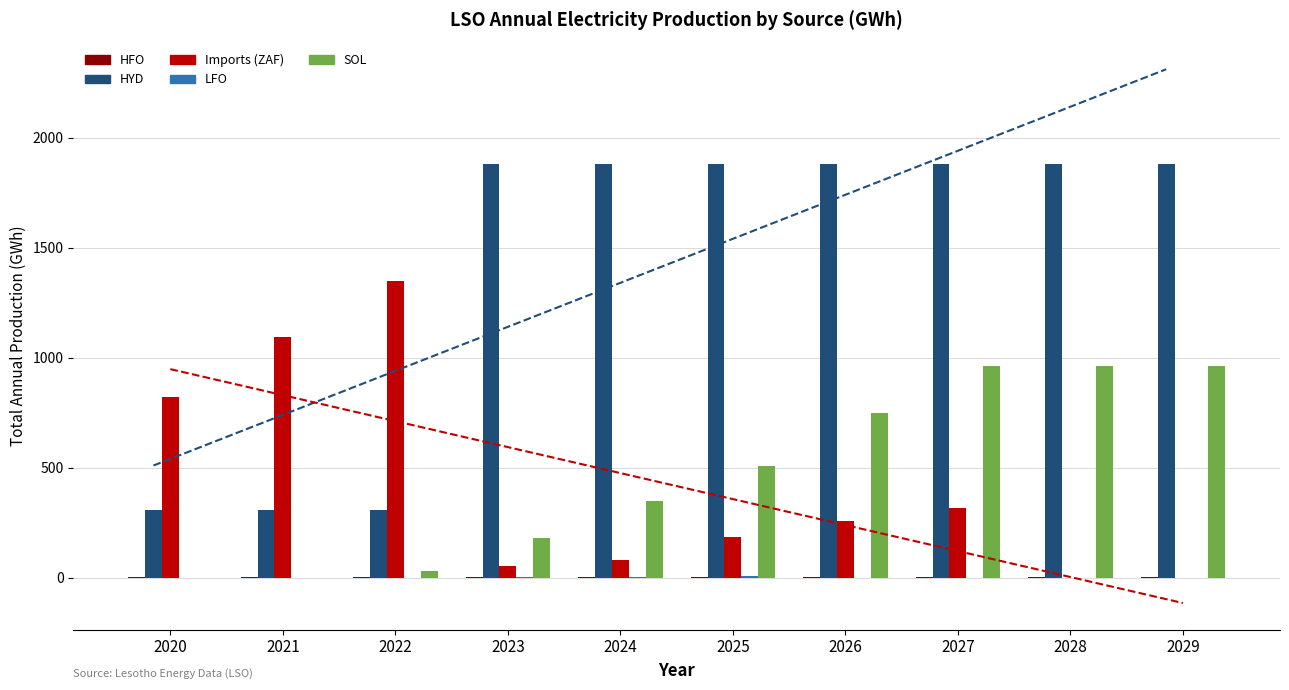

Rank the series at 2029 from lowest to highest value.

Imports (ZAF), LFO, HFO, SOL, HYD